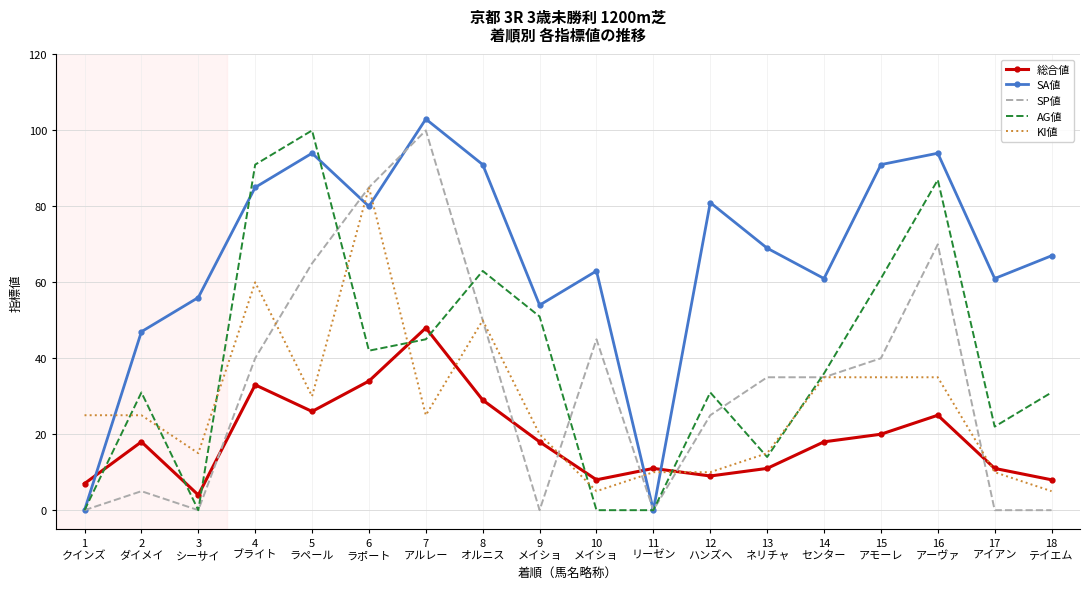

What is the difference between the maximum and second lowest values in the AG値 series?

100